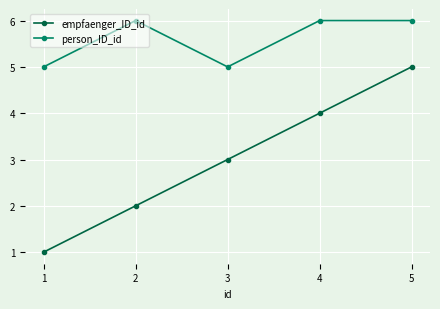

What is the highest value of the person_ID_id series?

6